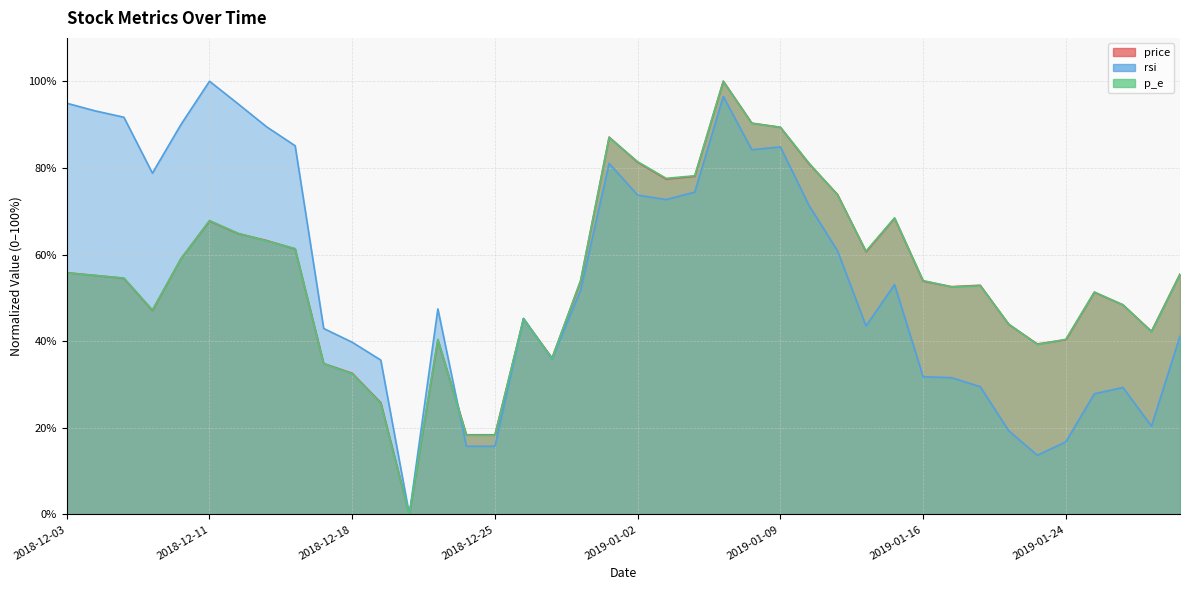

Where is the first local minimum for p_e?

2018-12-07